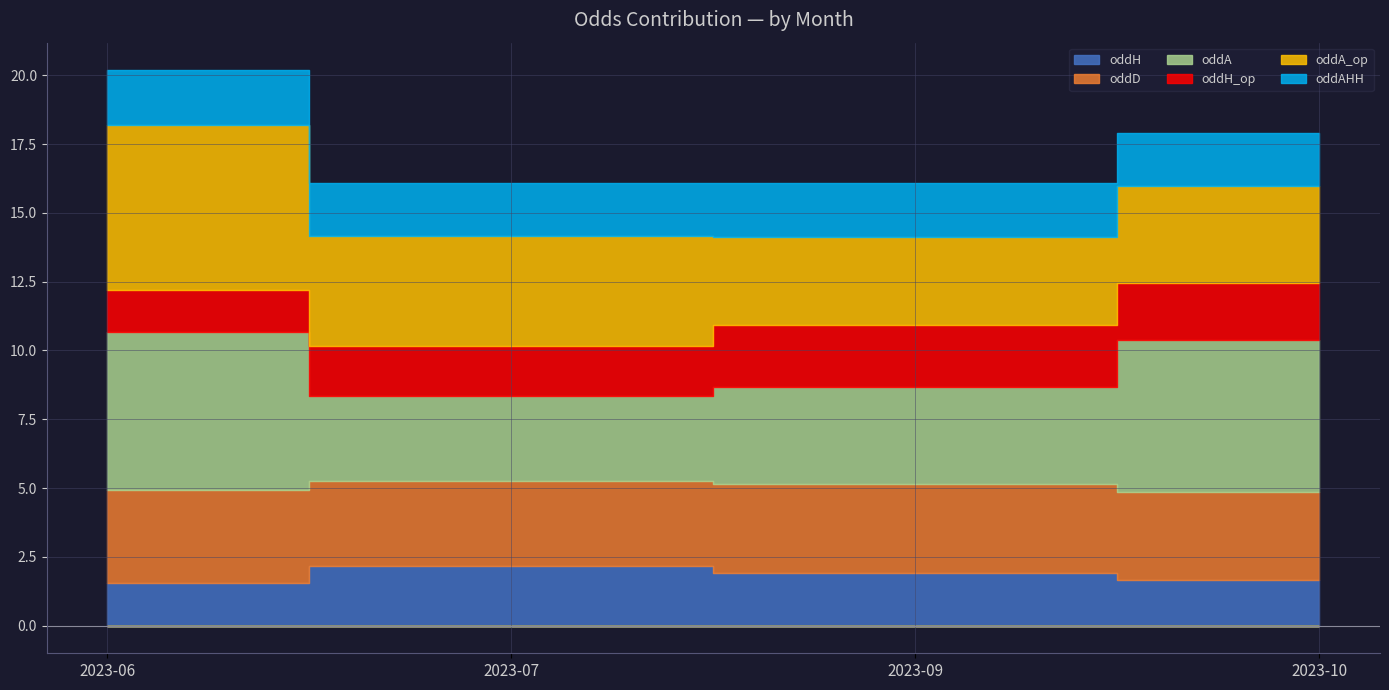

Reading left to right, what are all the values shown in this chart?

oddH: 1.5	2.1	1.9	1.7
oddD: 3.4	3.1	3.2	3.2
oddA: 5.8	3.1	3.5	5.5
oddH_op: 1.5	1.8	2.2	2.1
oddA_op: 6.0	4.0	3.2	3.5
oddAHH: 2.0	1.9	2.0	1.9